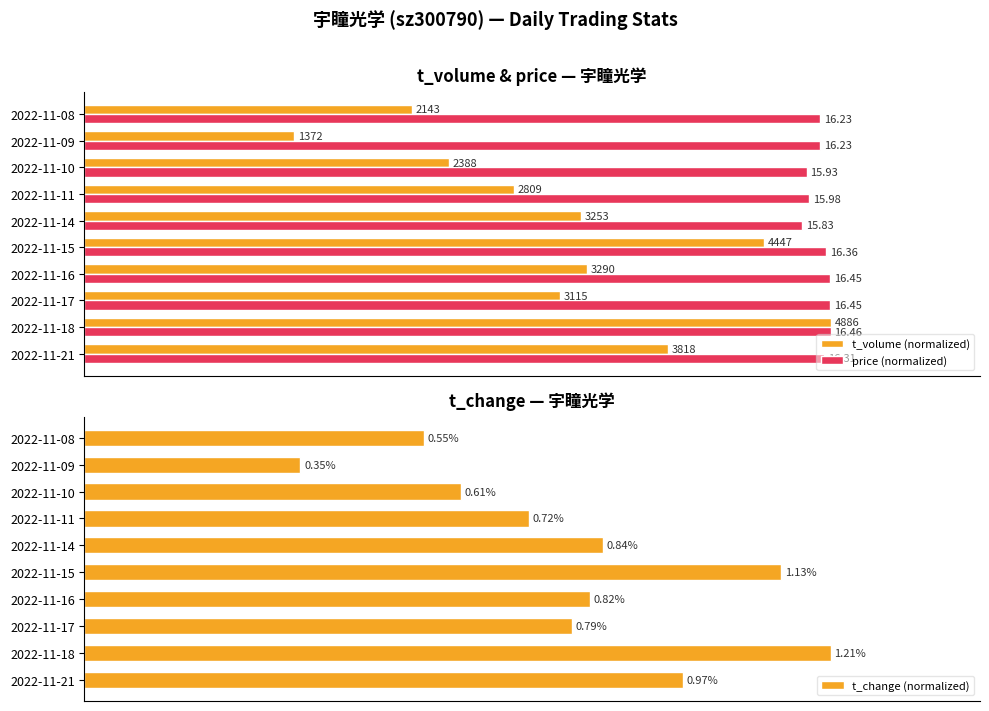

Which series has the largest total across all categories?

price (normalized)